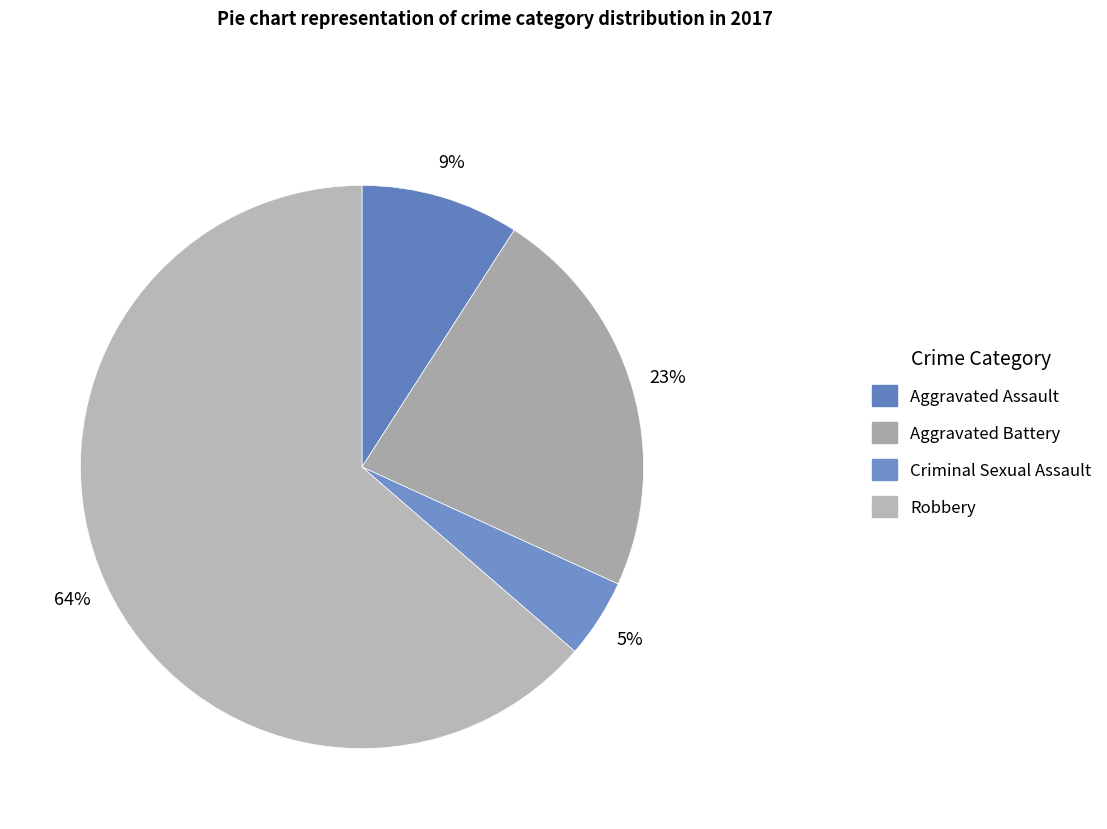

Rank the categories by value from highest to lowest.

Robbery, Aggravated Battery, Aggravated Assault, Criminal Sexual Assault